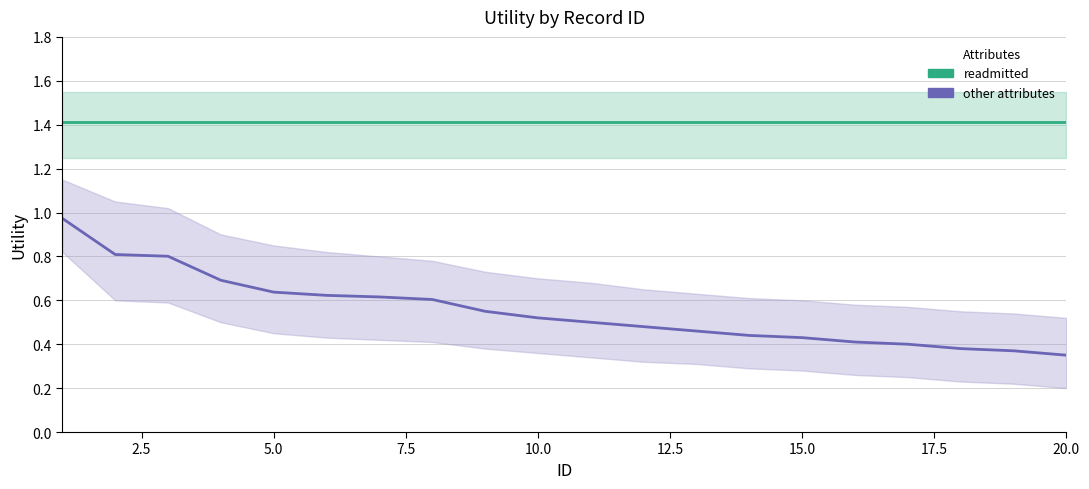

What is the approximate value of readmitted at 20.0?

1.4